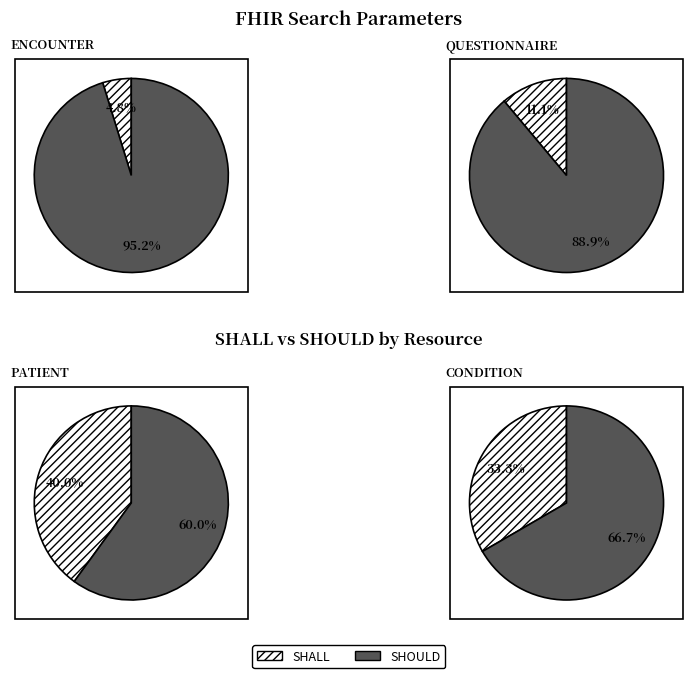

Rank the categories by value from highest to lowest.

SHOULD, SHALL